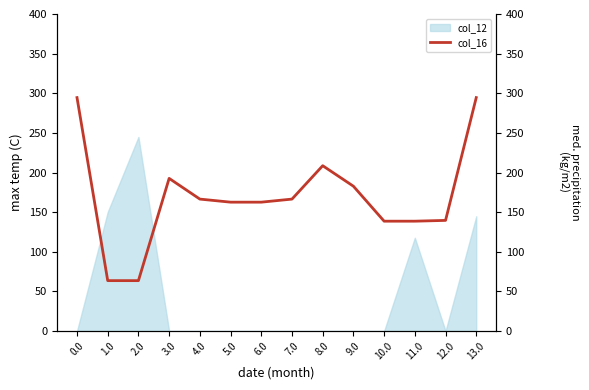

Where is col_12 nearest to the value 122?

11.0